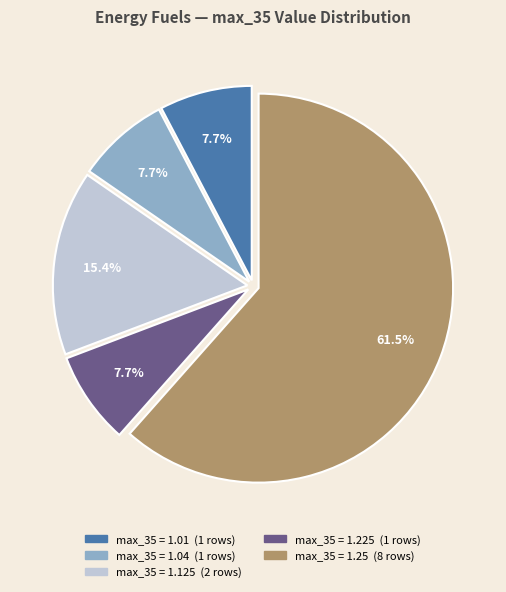

Is there a majority slice in this chart?

Yes